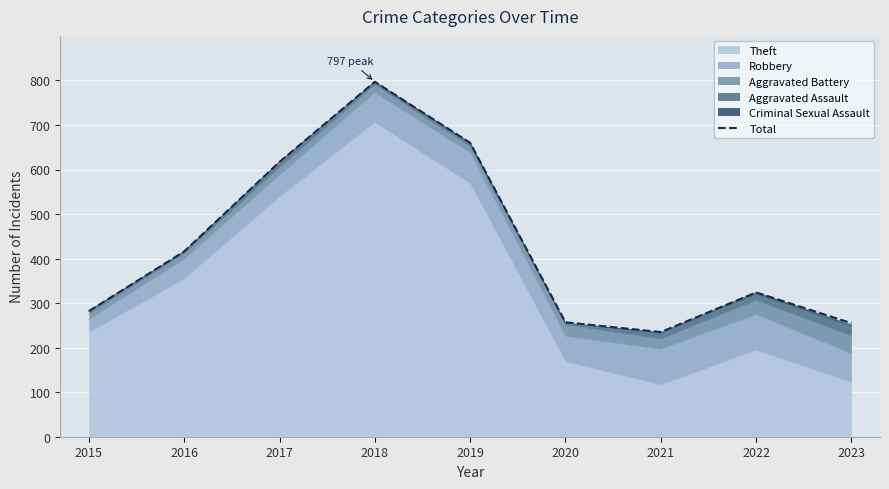

What is the value of the 1st point from the left?

282